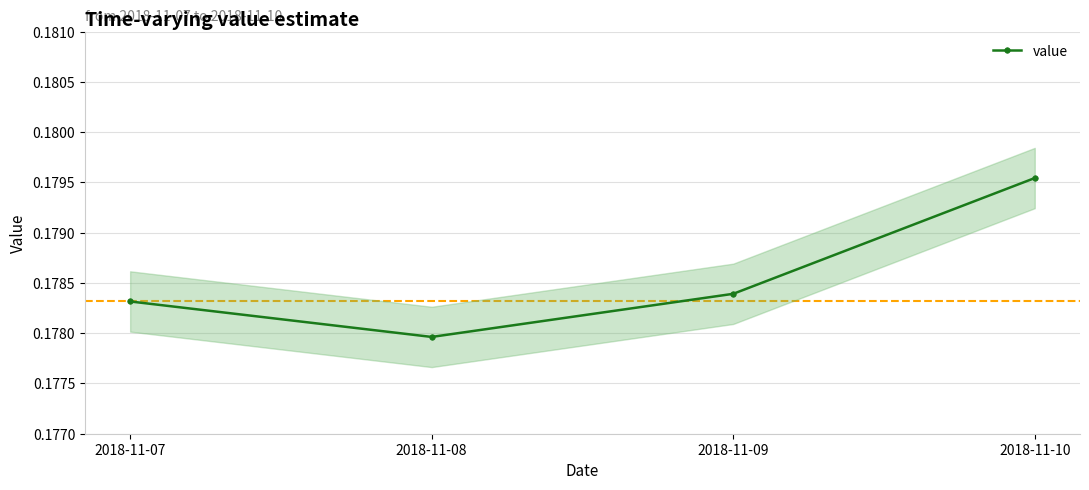

Does the chart display data point markers on the line(s)?

Yes